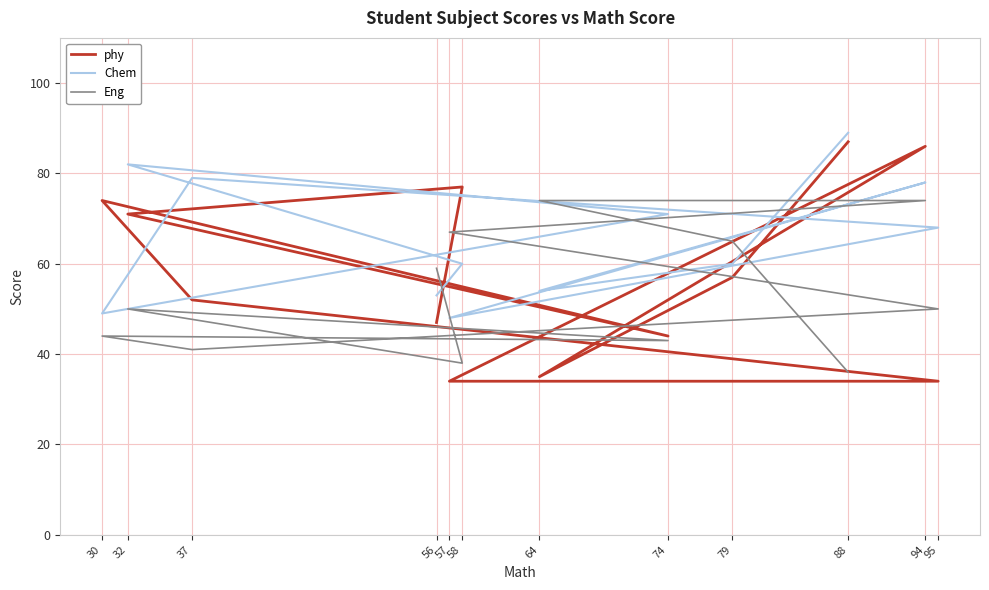

Rank the series at 74 from highest to lowest value.

Chem, phy, Eng